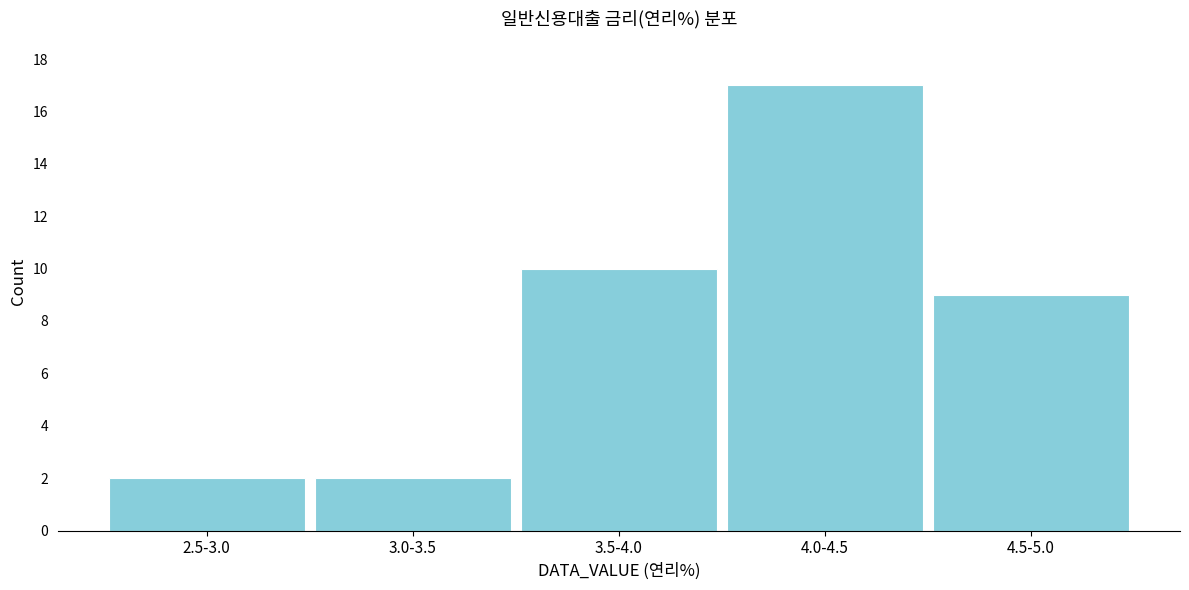

Reading left to right, transcribe all the data shown in this chart.

2.5-3.0=2	3.0-3.5=2	3.5-4.0=10	4.0-4.5=17	4.5-5.0=9